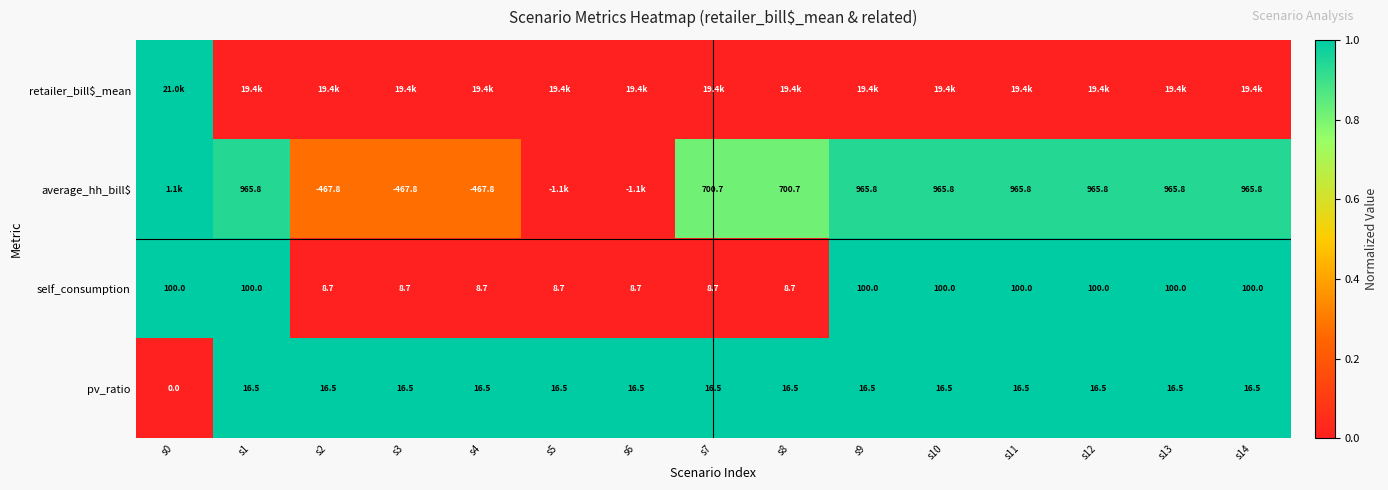

Where does the pv_ratio series first go above 16?

s1